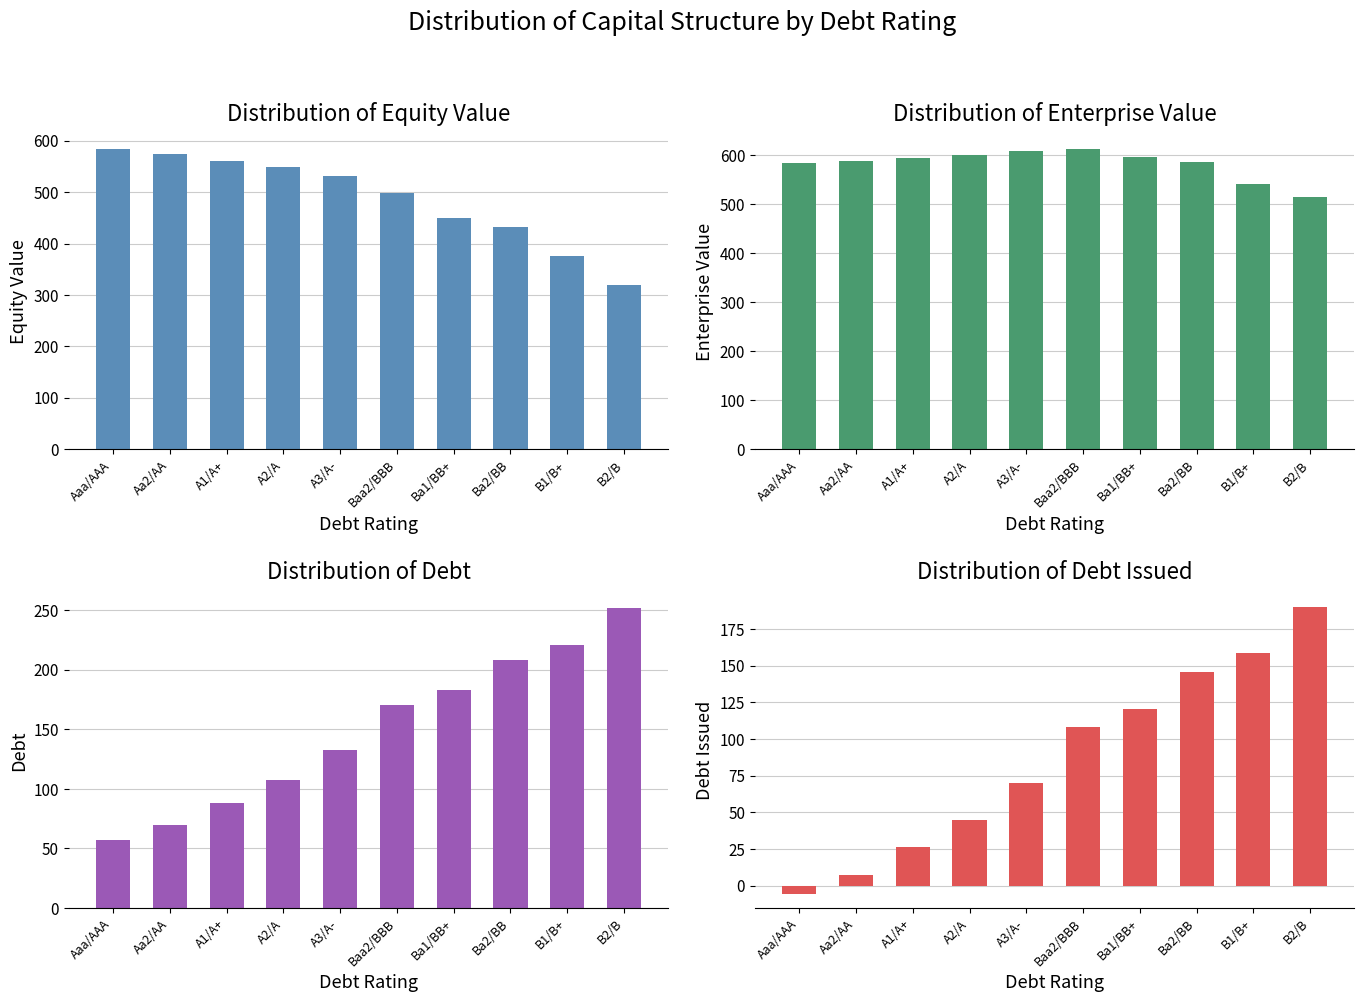

Rank the categories by debt_issued value from highest to lowest.

B2/B, B1/B+, Ba2/BB, Ba1/BB+, Baa2/BBB, A3/A-, A2/A, A1/A+, Aa2/AA, Aaa/AAA